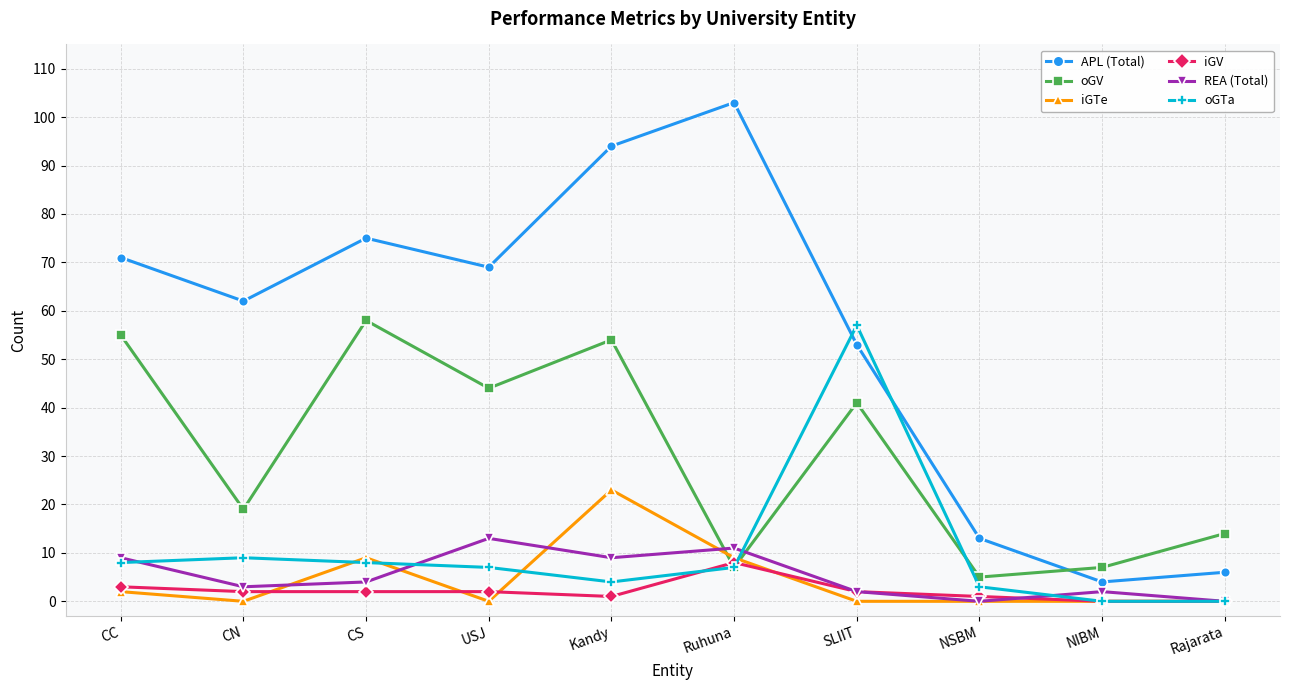

What is the maximum value shown in the chart?

103